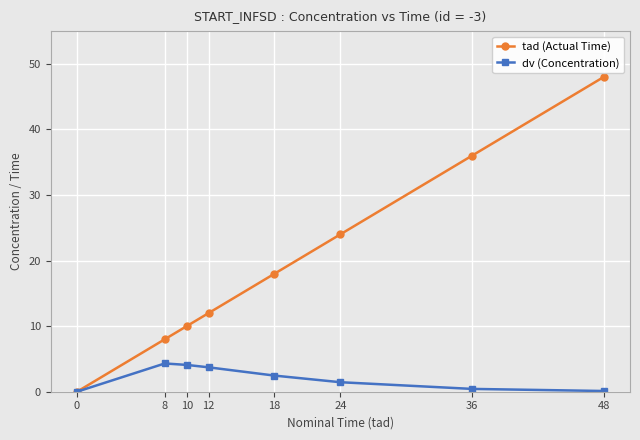

How many series are shown in this chart?

2